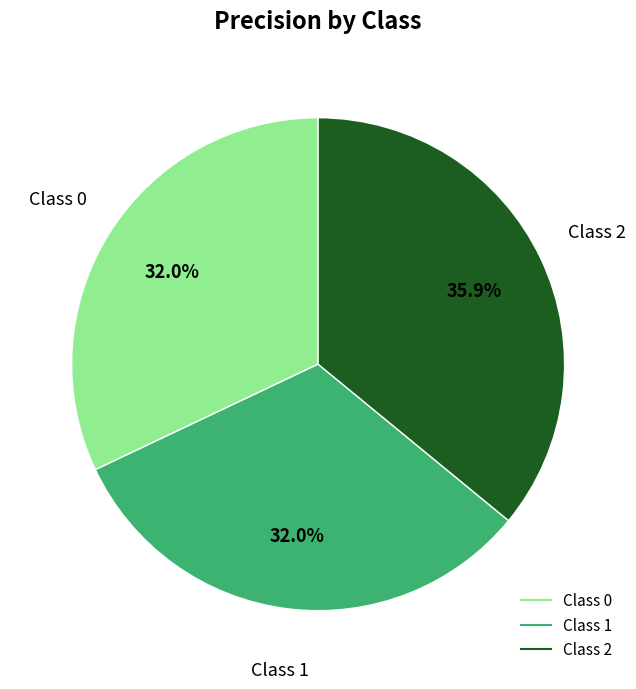

Is there a majority slice in this chart?

No